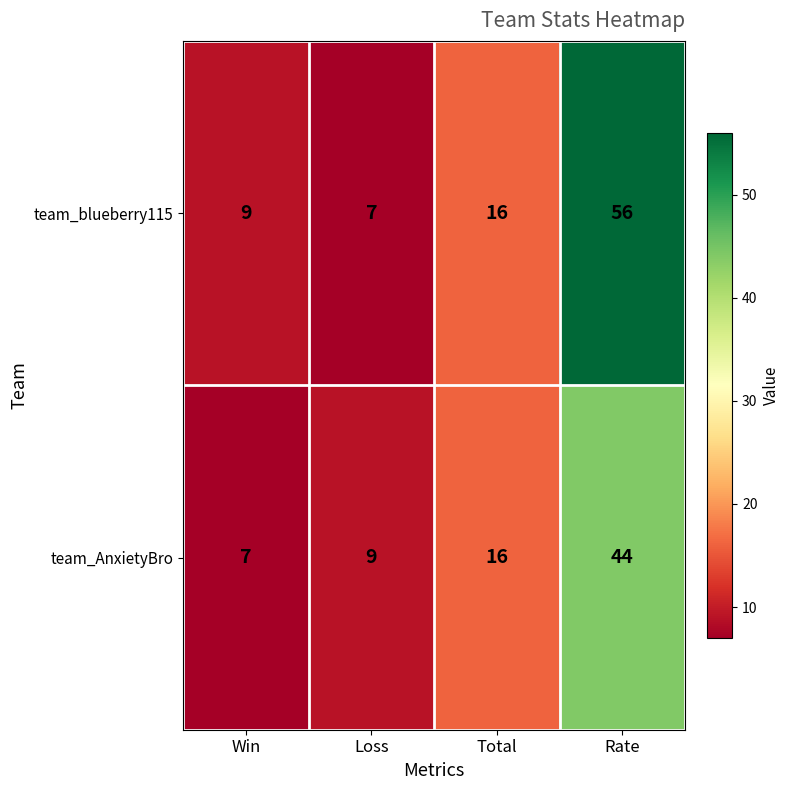

Which category has the highest value across all series?

Rate